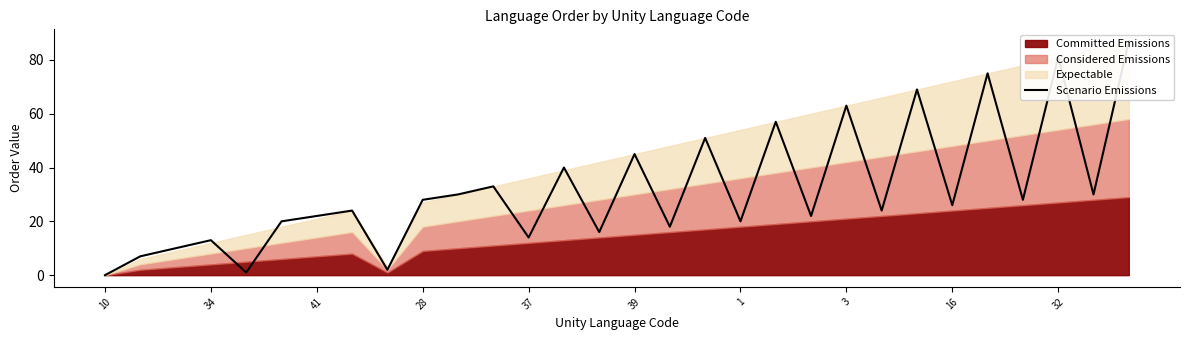

Which has a higher value, 18 or 23?

23